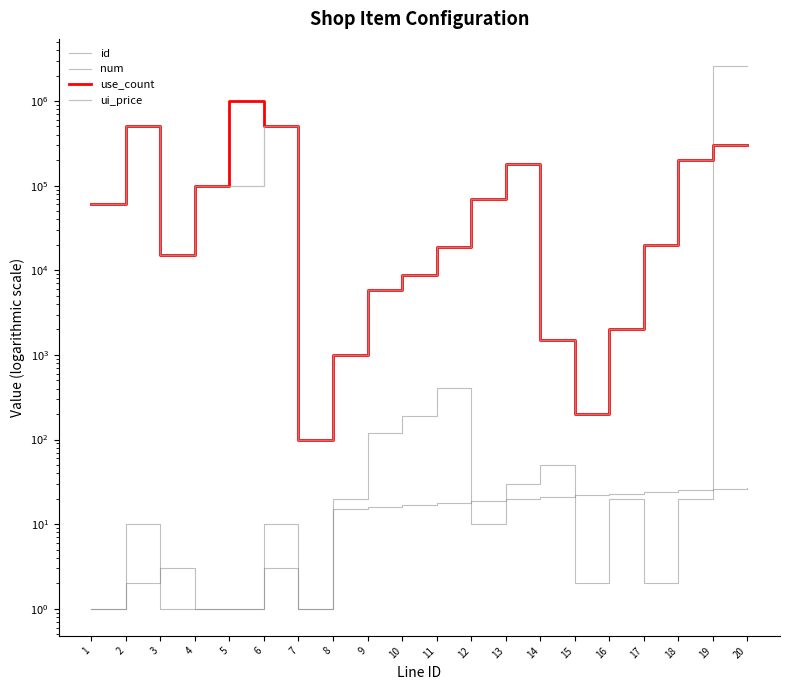

What is the sum of all ui_price values?

2383200